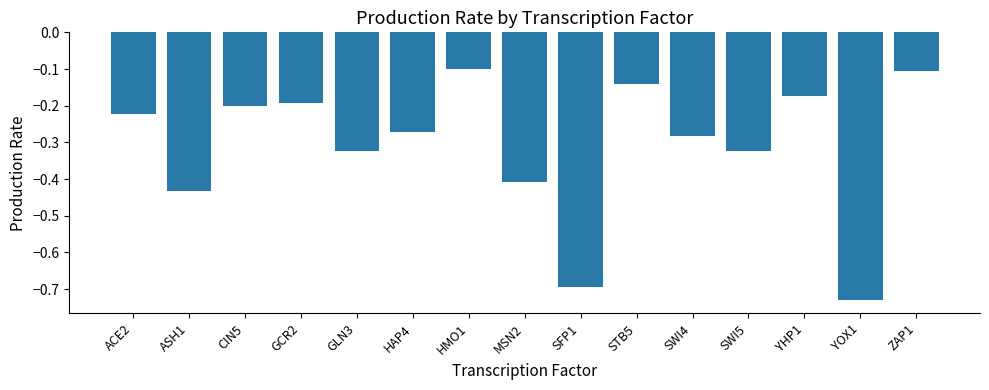

The value at YHP1 is -0.1. True or false?

False